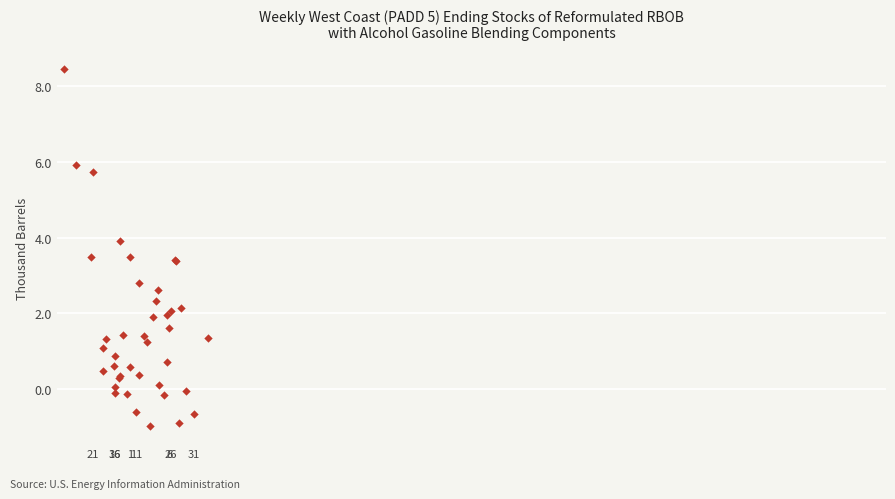

What Y value in the scatter plot is closest to 3?

2.8